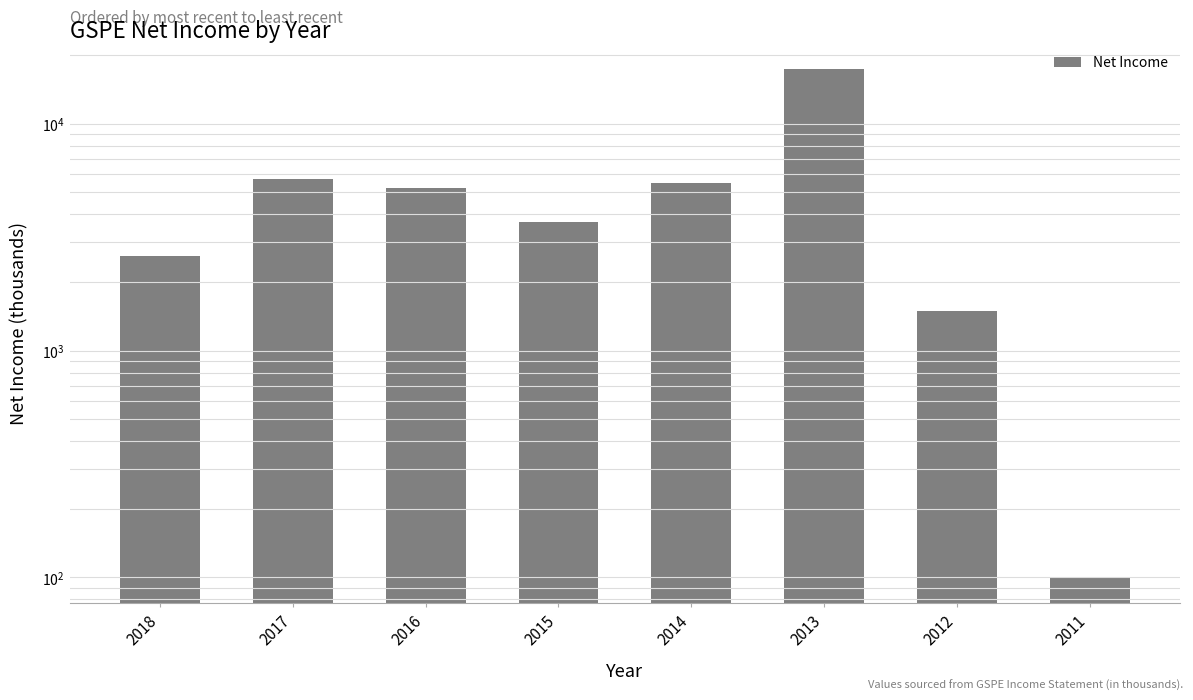

What is the approximate value at 2013, to the nearest 50?

17500